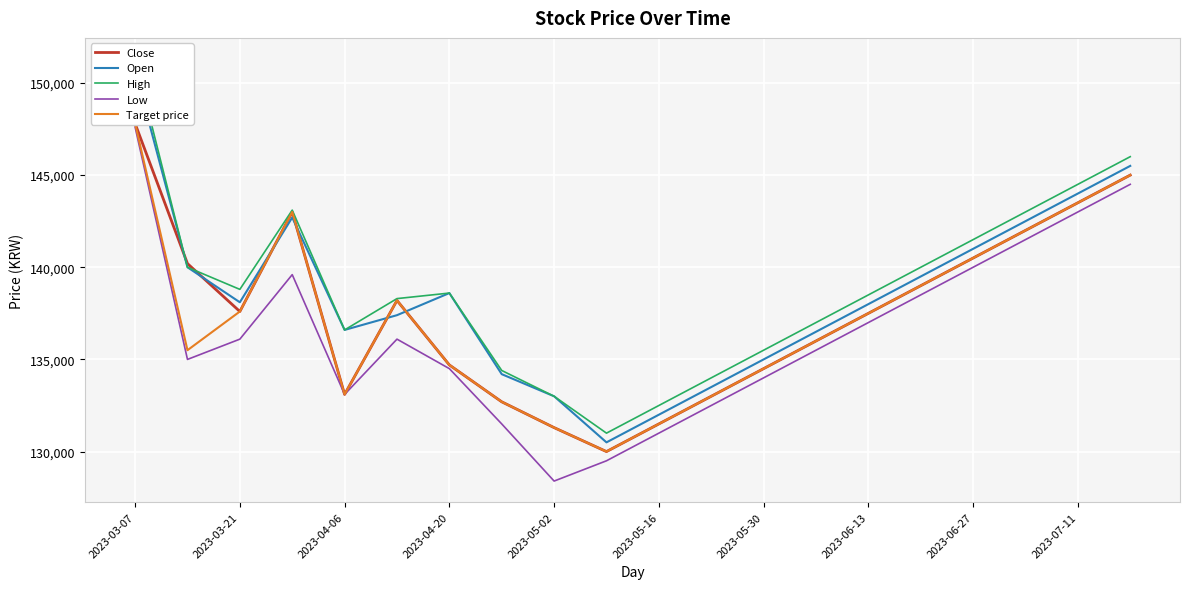

Is it true that Low equals 36322 at 2023-06-27?

False